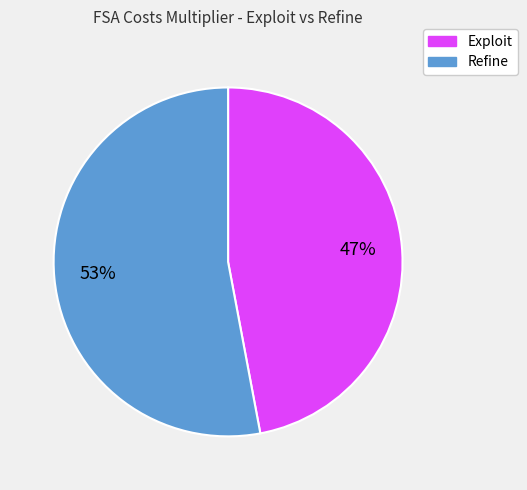

What is the smallest slice in the pie chart?

Exploit